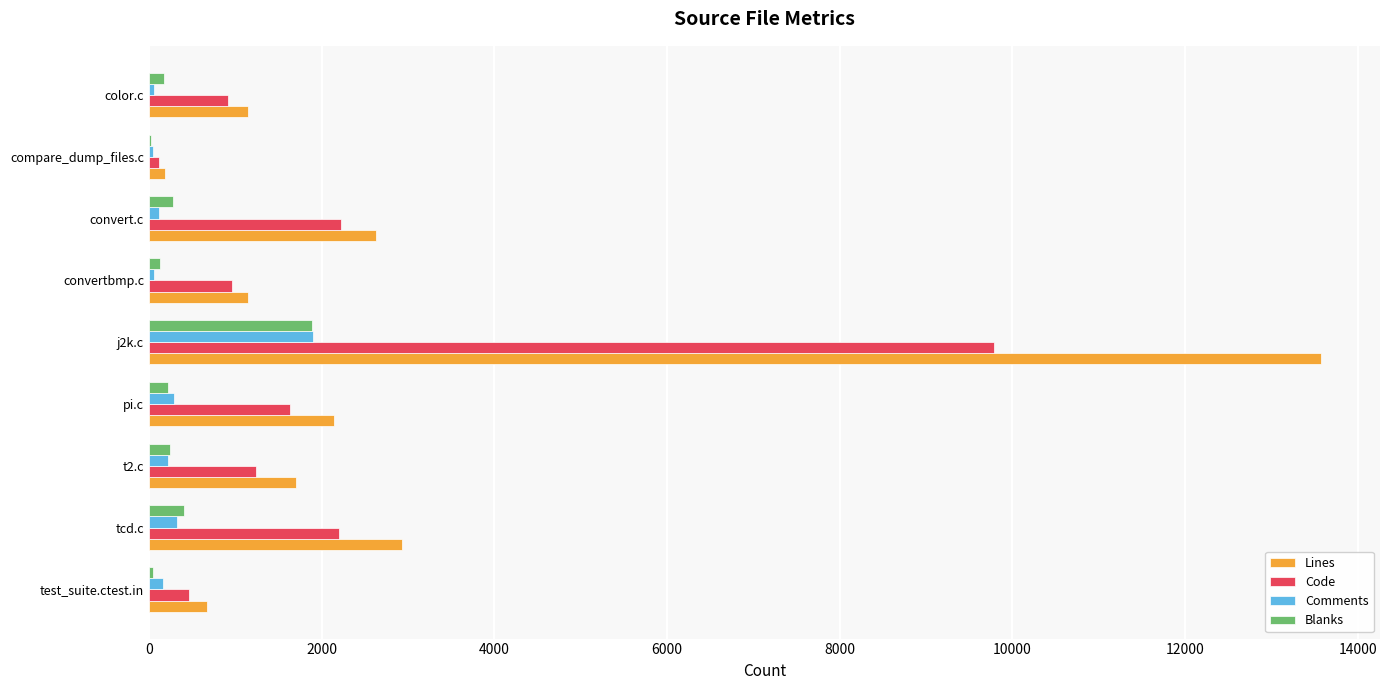

Is it true that Code equals 384 at color.c?

False